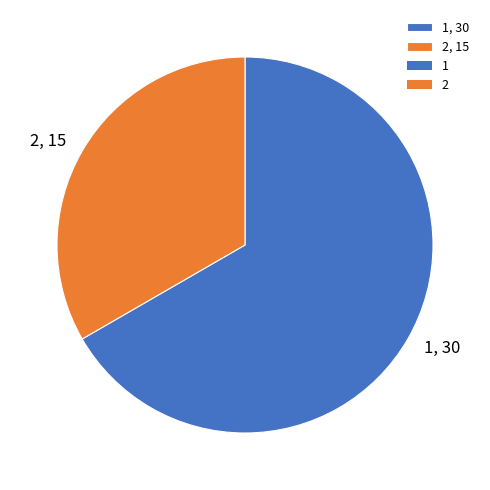

What is the largest slice in the pie chart?

1